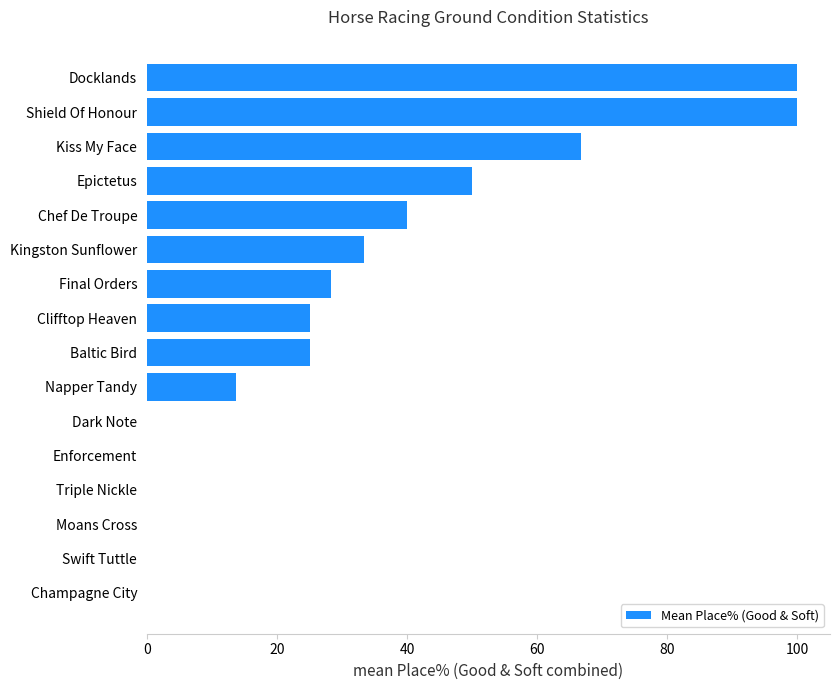

What is the maximum value shown in the chart?

100.0